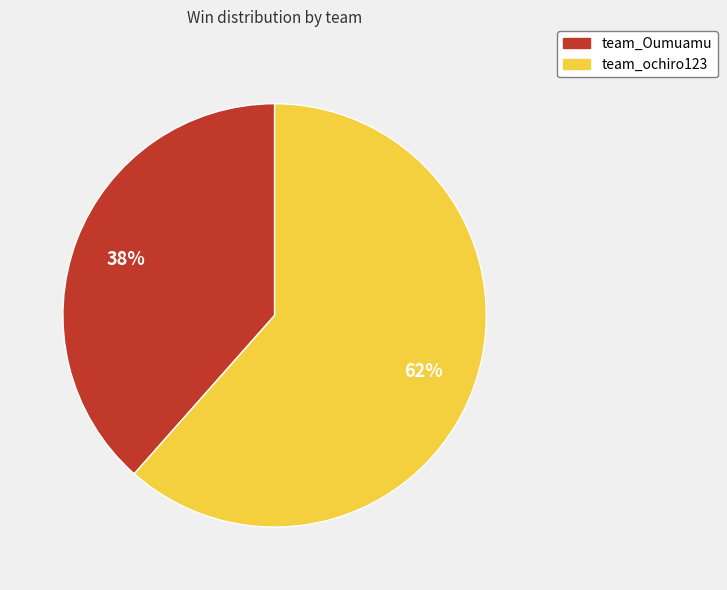

The team_Oumuamu slice represents 38% of the pie. True or false?

True